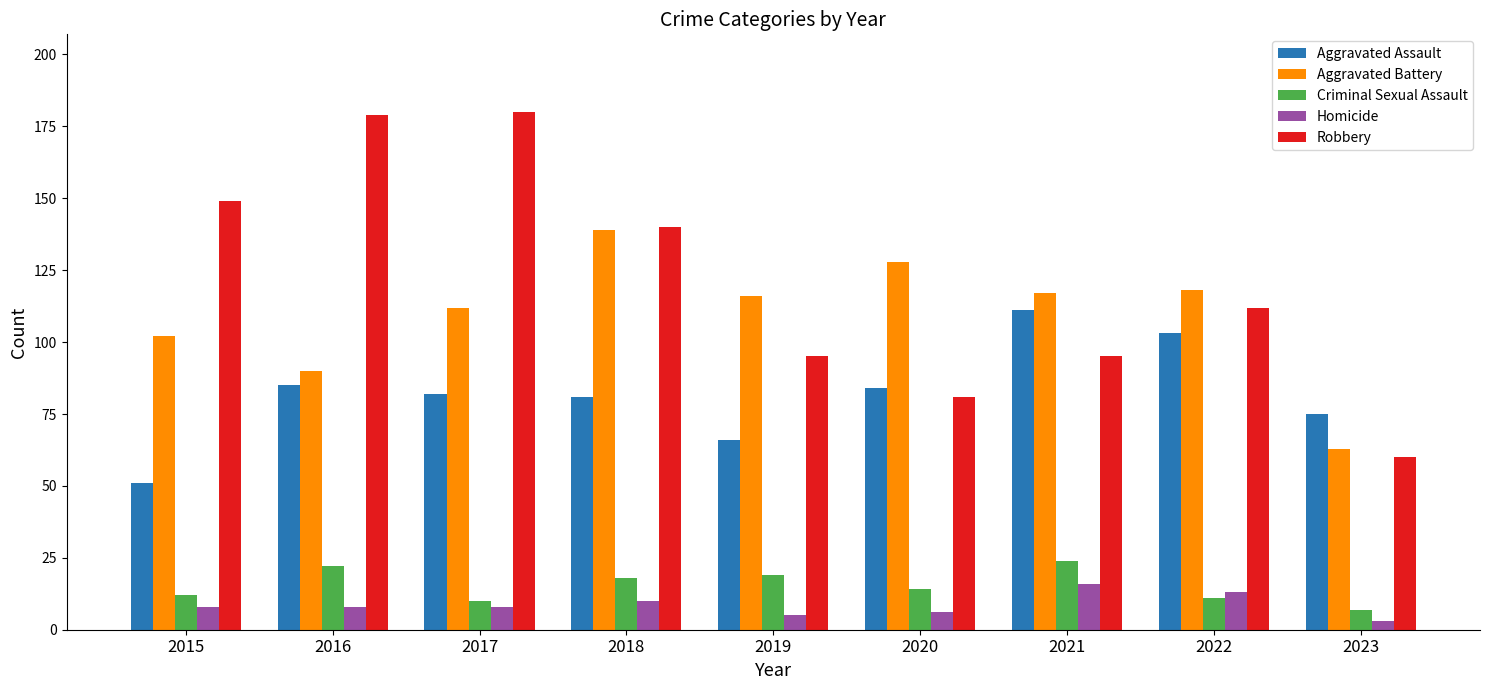

What is the sum of the Robbery values at 2021 and 2019?

190